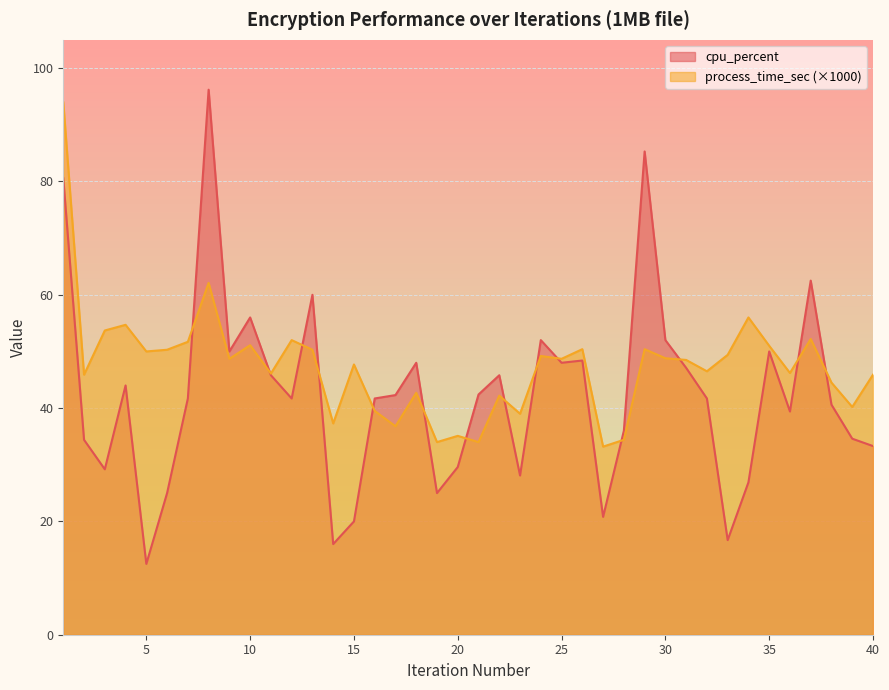

What are all the series names shown in the legend?

cpu_percent, process_time_sec (×1000)